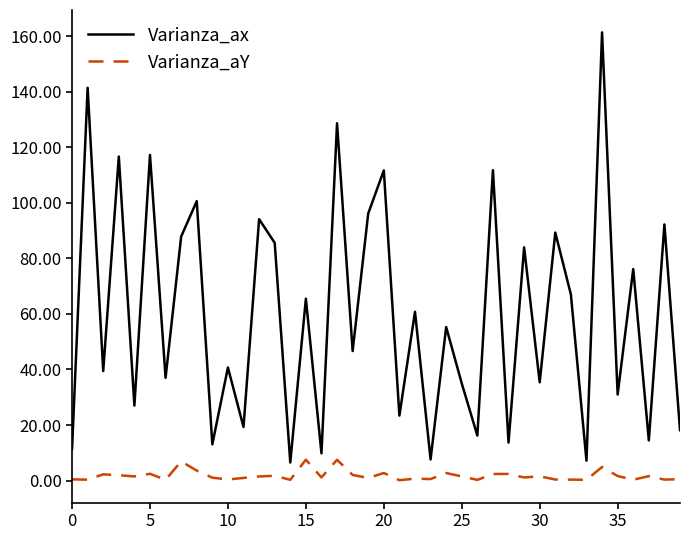

What is the highest value of the Varianza_aY series?

7.5